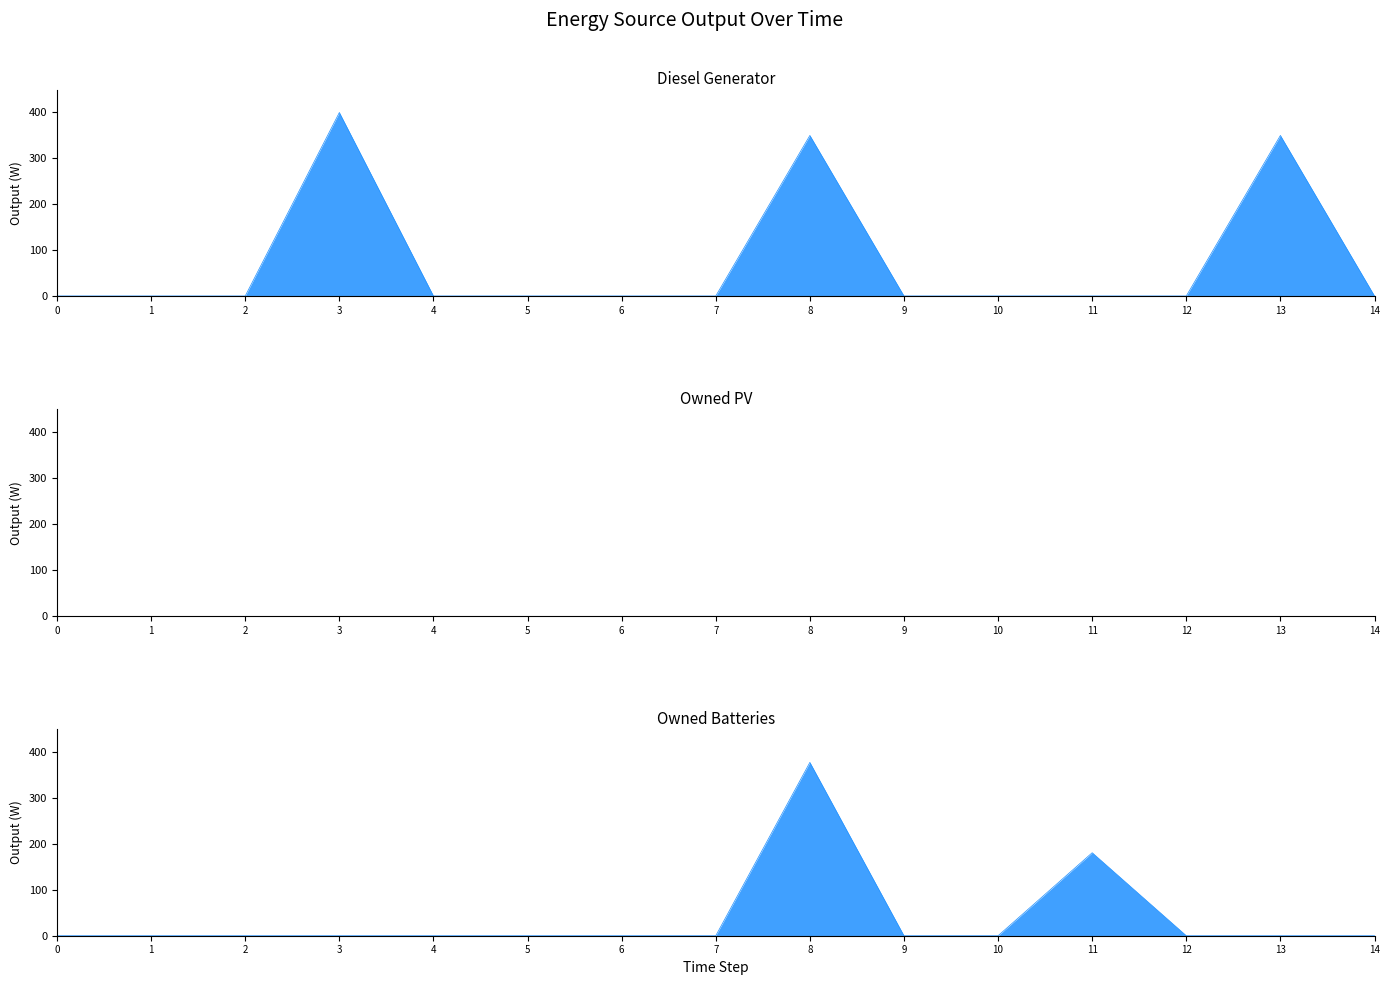

Which category has the highest value in the Owned Batteries series?

8